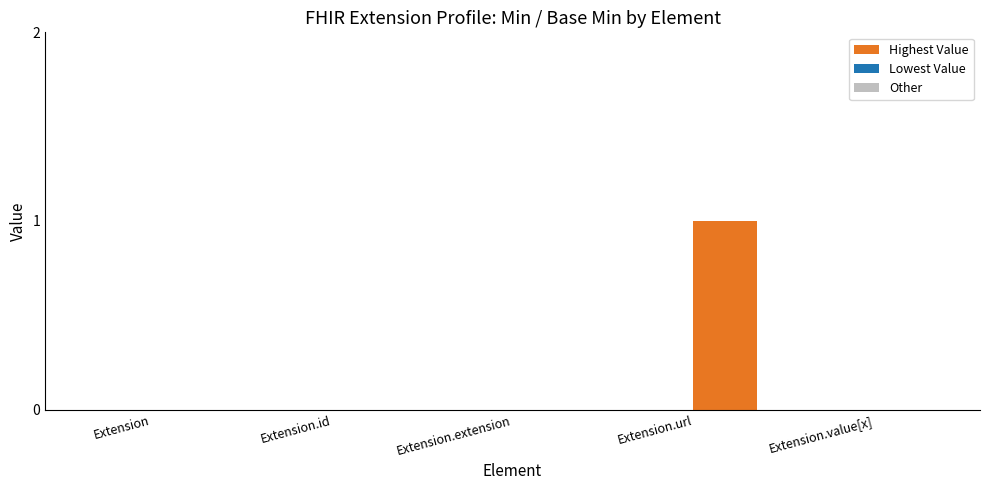

Which has a higher value, Extension.url or Extension.extension?

Extension.url